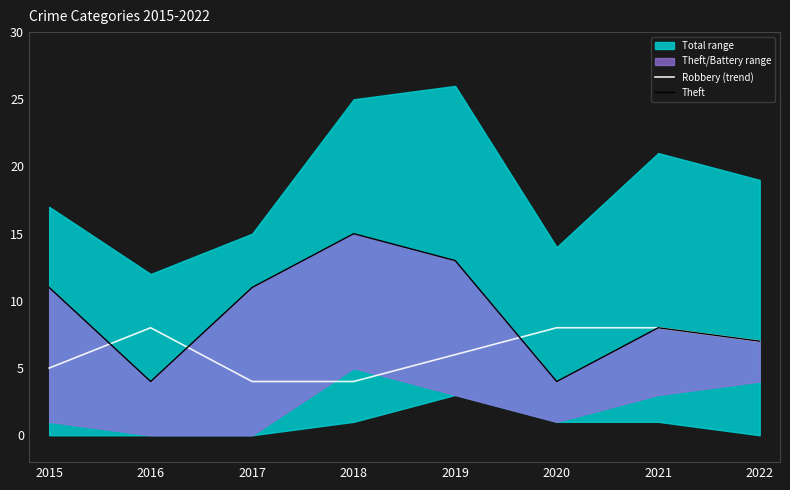

True or false: Theft has more than 1 interior local peaks.

True